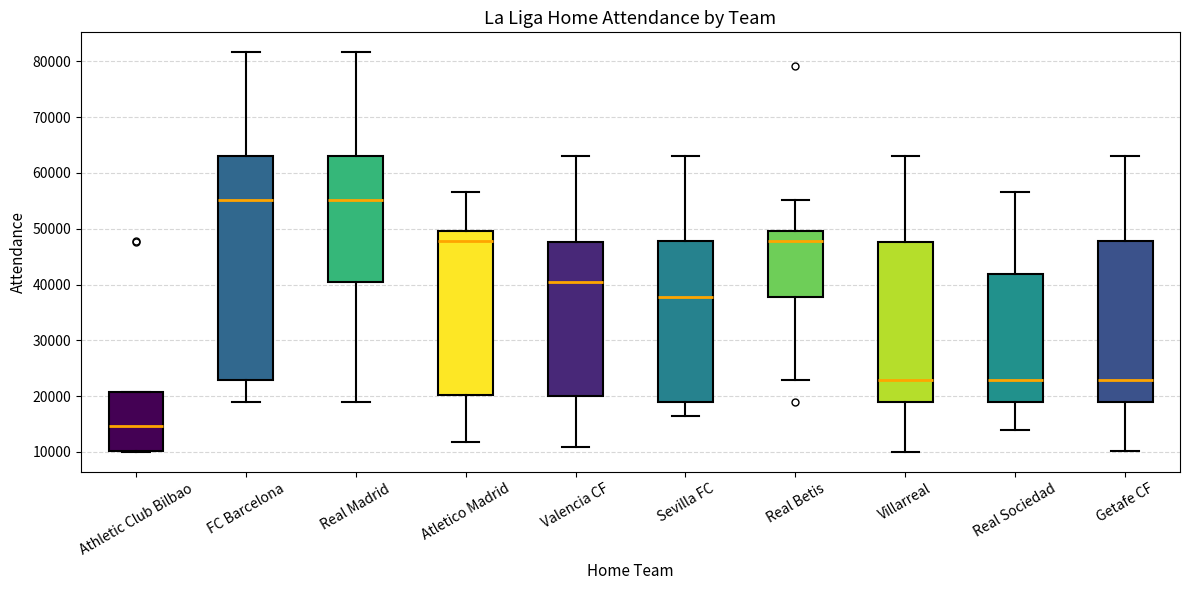

Reading left to right, transcribe this box plot: for each box, give where its median line is, the range the box spans, and where its two whiskers end, as read against the y-axis. The values are not printed on the chart, so give them approximately, as read against the axis.

Athletic Club Bilbao: median 15000, box 10000 to 21000, whiskers 10000 to 21000
FC Barcelona: median 55000, box 23000 to 63000, whiskers 19000 to 82000
Real Madrid: median 55000, box 40000 to 63000, whiskers 19000 to 82000
Atletico Madrid: median 48000, box 20000 to 50000, whiskers 12000 to 57000
Valencia CF: median 40000, box 20000 to 48000, whiskers 11000 to 63000
Sevilla FC: median 38000, box 19000 to 48000, whiskers 16000 to 63000
Real Betis: median 48000, box 38000 to 50000, whiskers 23000 to 55000
Villarreal: median 23000, box 19000 to 48000, whiskers 10000 to 63000
Real Sociedad: median 23000, box 19000 to 42000, whiskers 14000 to 57000
Getafe CF: median 23000, box 19000 to 48000, whiskers 10000 to 63000